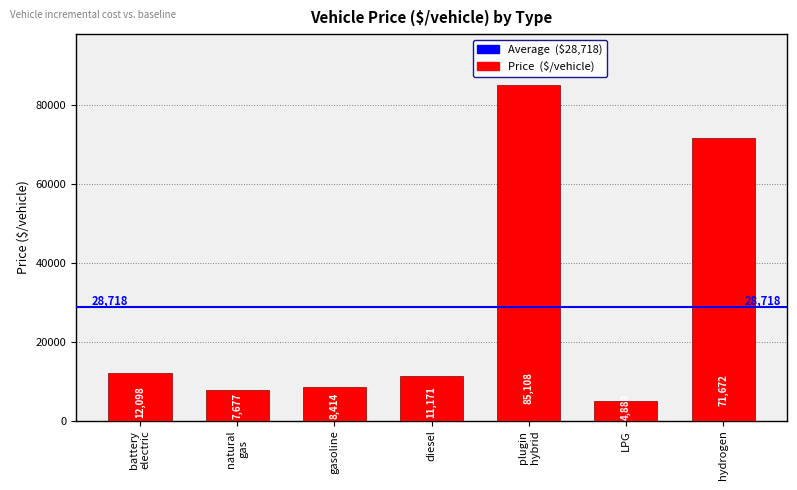

Read the value at gasoline.

8414.2